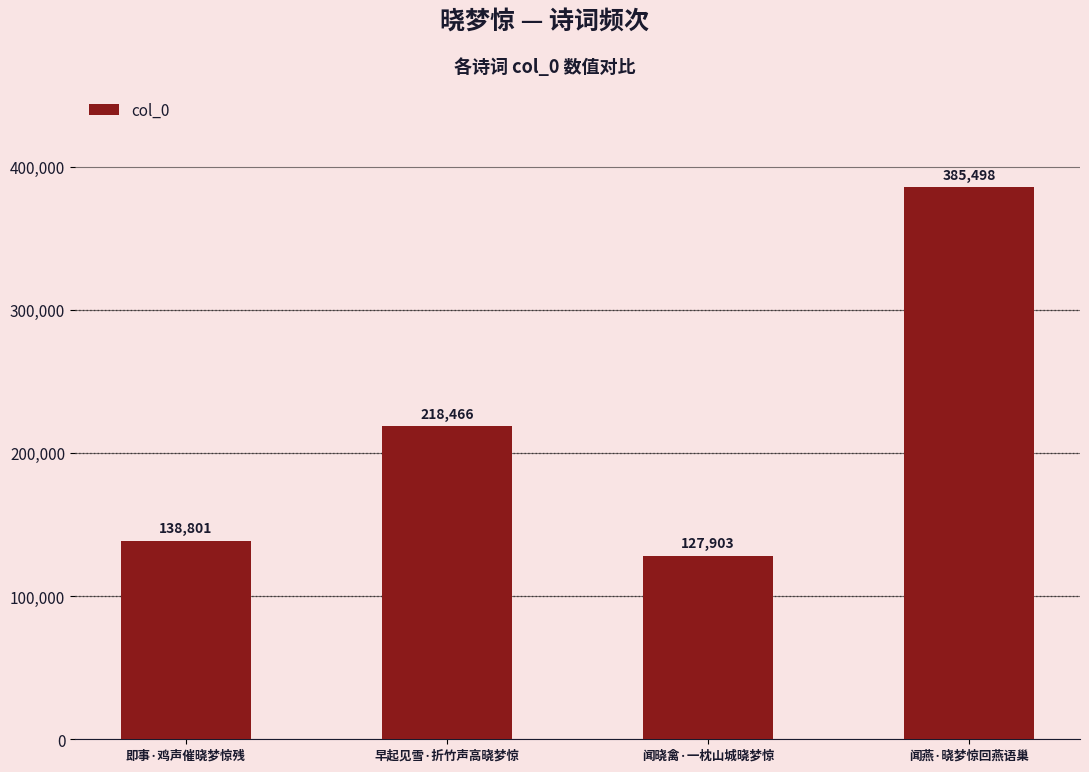

Is it true that the value at 闻晓禽·一枕山城晓梦惊 is 127903?

True